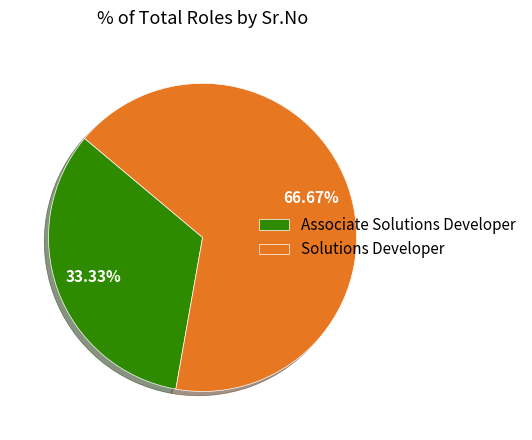

Does any single category account for the majority?

Yes